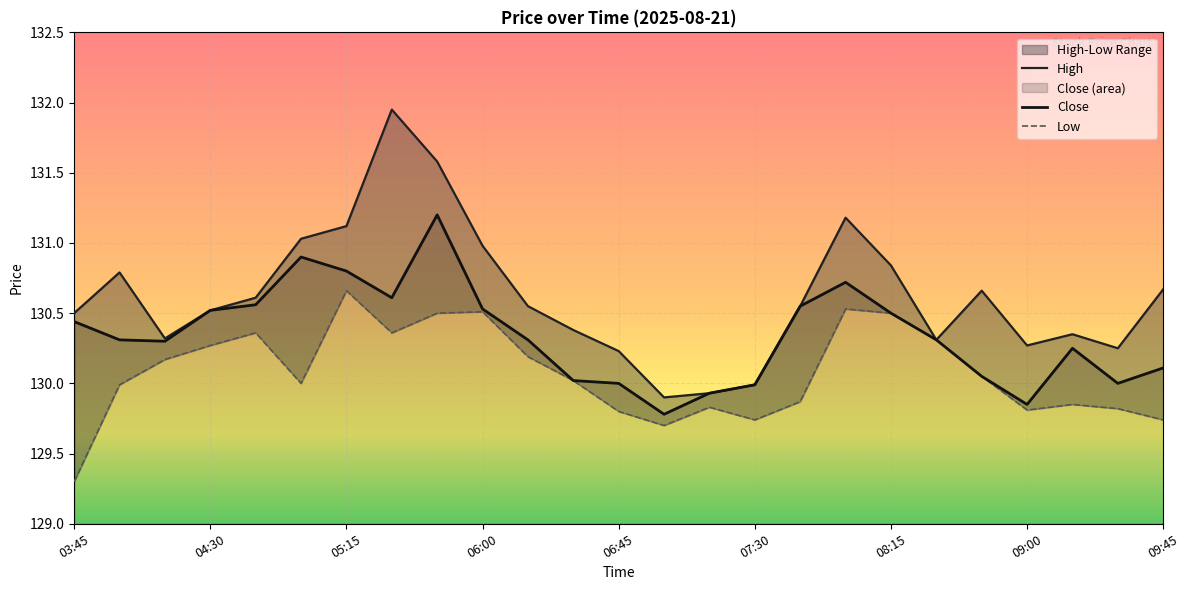

The Close series shows 66.1 at 08:15. True or false?

False